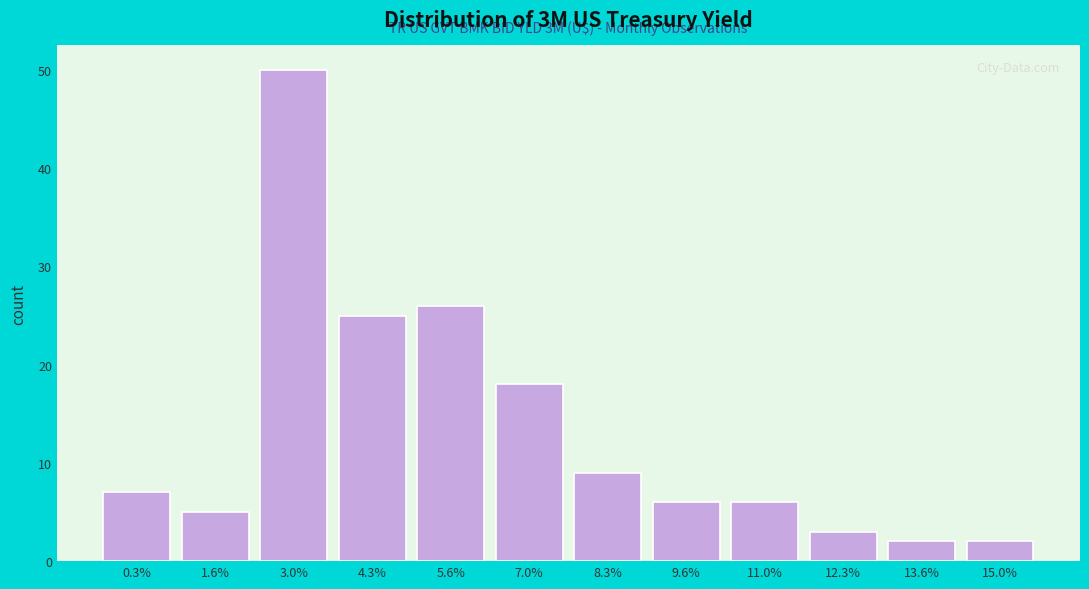

Reading left to right, extract all data points from this chart.

7	5	50	25	26	18	9	6	6	3	2	2